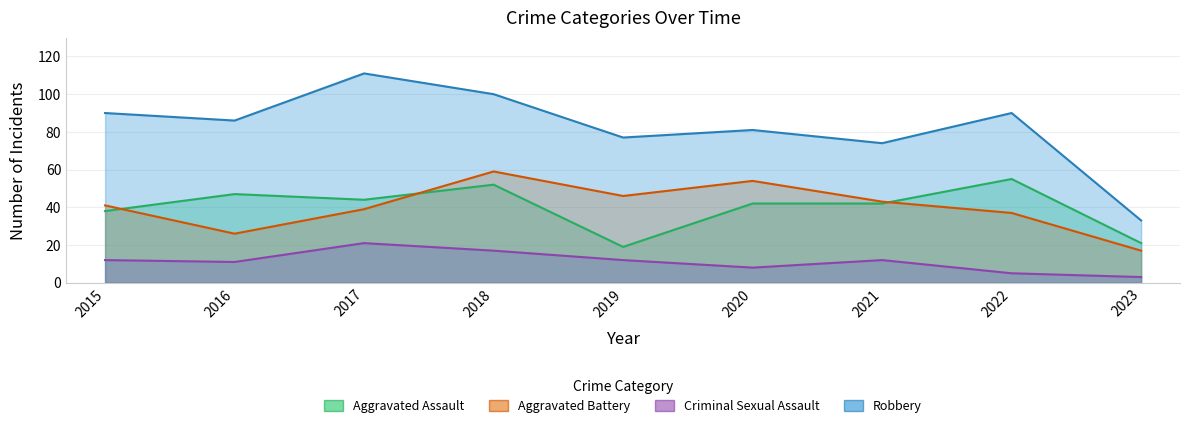

At which category does Criminal Sexual Assault reach its first local peak?

2017